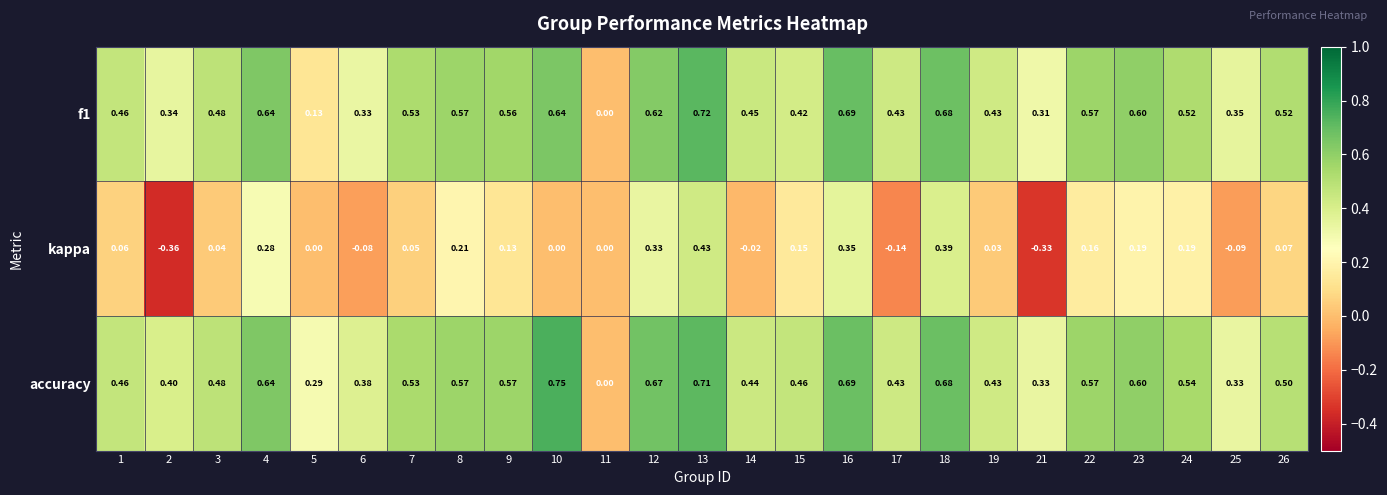

Which series has the widest spread of values?

kappa